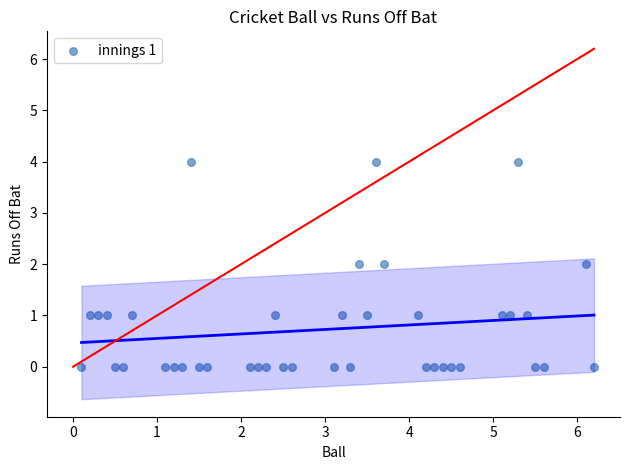

What is the range of Y values (max minus min)?

4